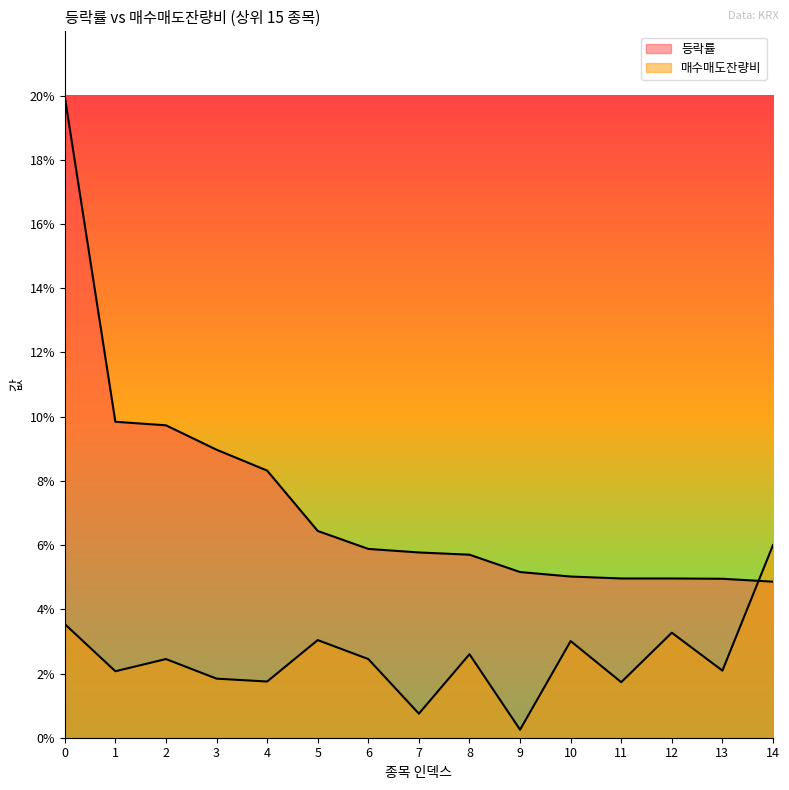

Reading right to left, extract all data points from this chart.

등락률: 14=4.9	13=5.0	12=5.0	11=5.0	10=5.0	9=5.2	8=5.7	7=5.8	6=5.9	5=6.4	4=8.3	3=9.0	2=9.7	1=9.8	0=20.0
매수매도잔량비: 14=6.0	13=2.1	12=3.3	11=1.7	10=3.0	9=0.2	8=2.6	7=0.8	6=2.5	5=3.0	4=1.8	3=1.8	2=2.5	1=2.1	0=3.5